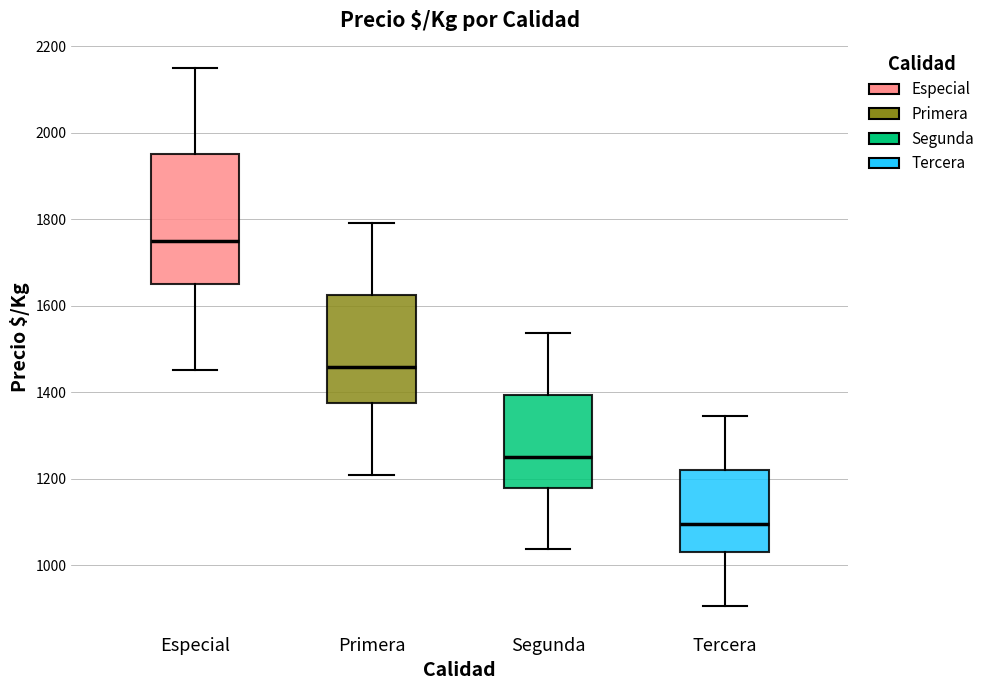

Which box is the tallest, from its lower edge to its upper edge?

Especial